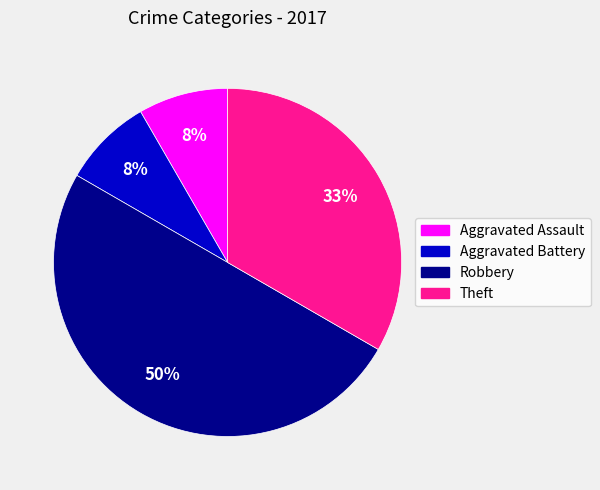

Is it true that Aggravated Assault is 8% of the pie?

True